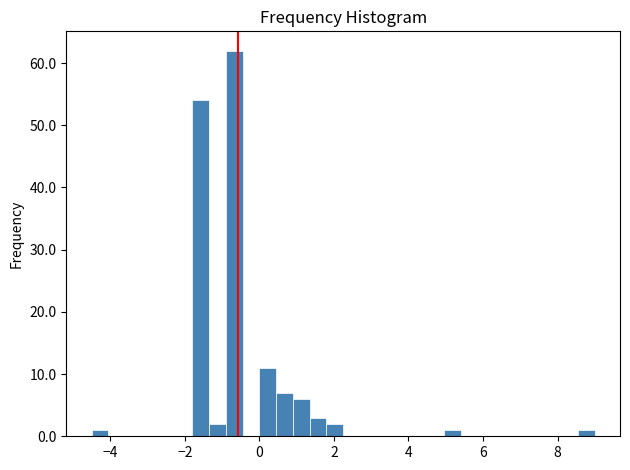

Around what value on the x-axis is the tallest bar? Give the approximate position of its centre, as read against the axis.

-0.6